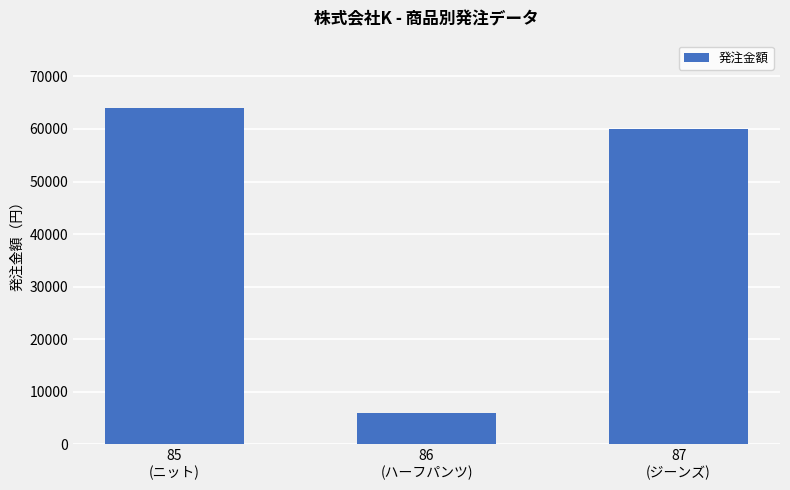

At which label is the value closest to 35000?

87
(ジーンズ)